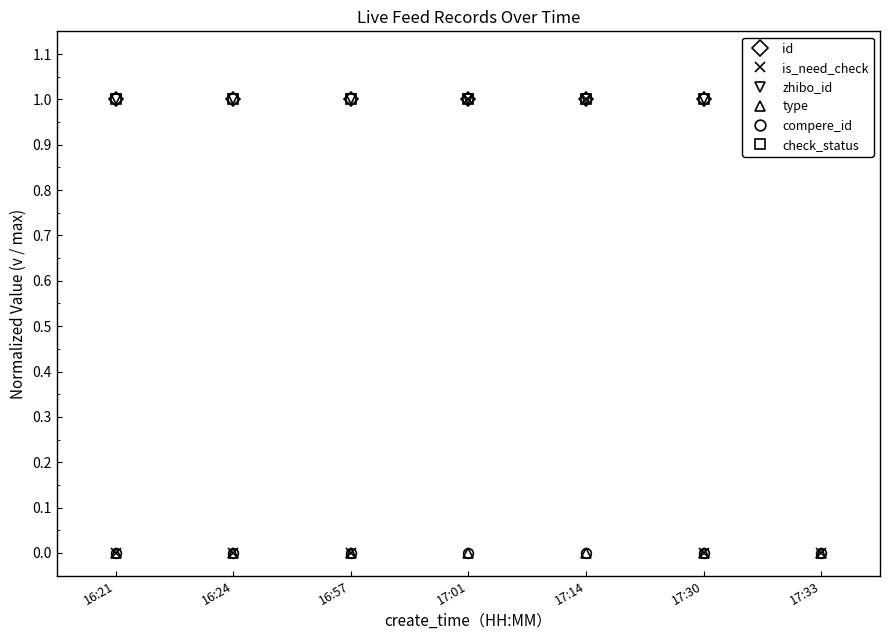

At which category is the sum across all series the highest?

17:01